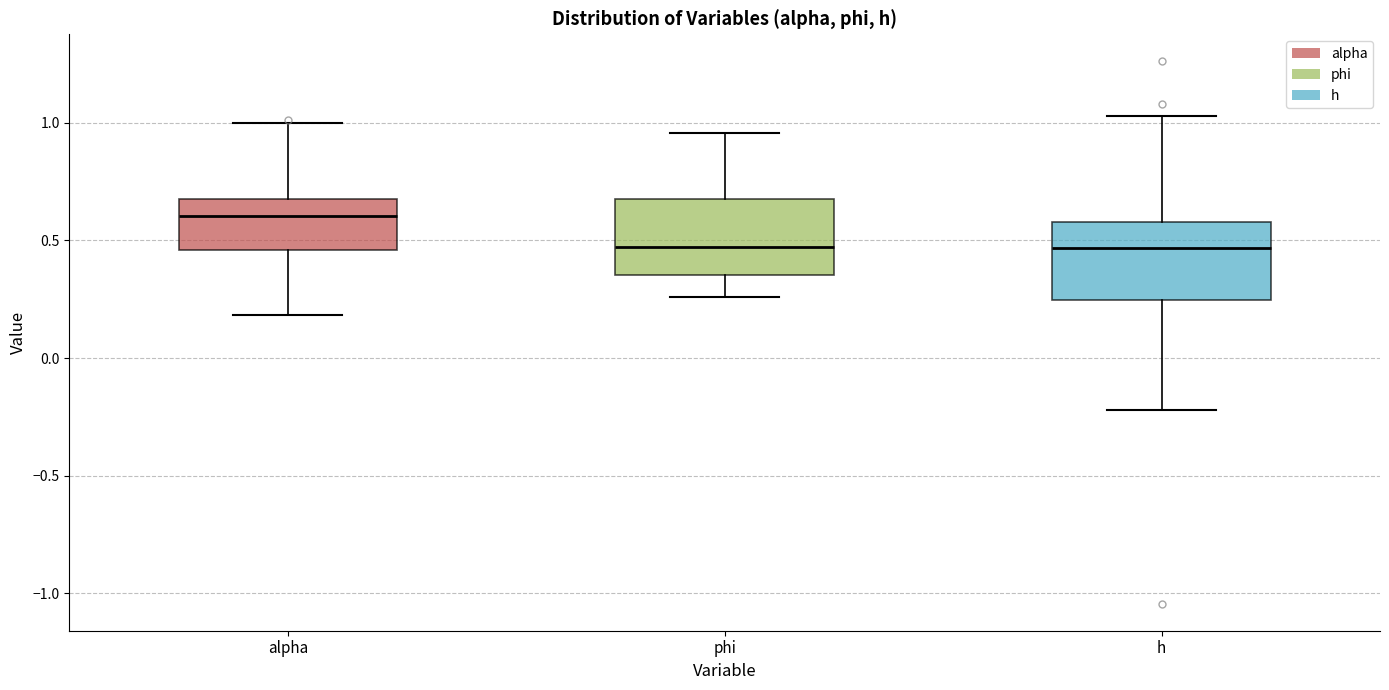

Where does the median line of the box for h sit on the y-axis? The values are not printed on the chart, so give them approximately, as read against the axis.

0.45